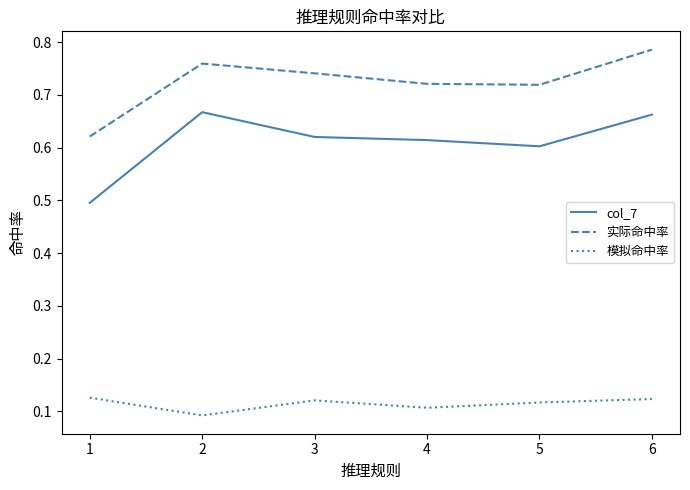

Which label corresponds to the largest value in the chart?

6